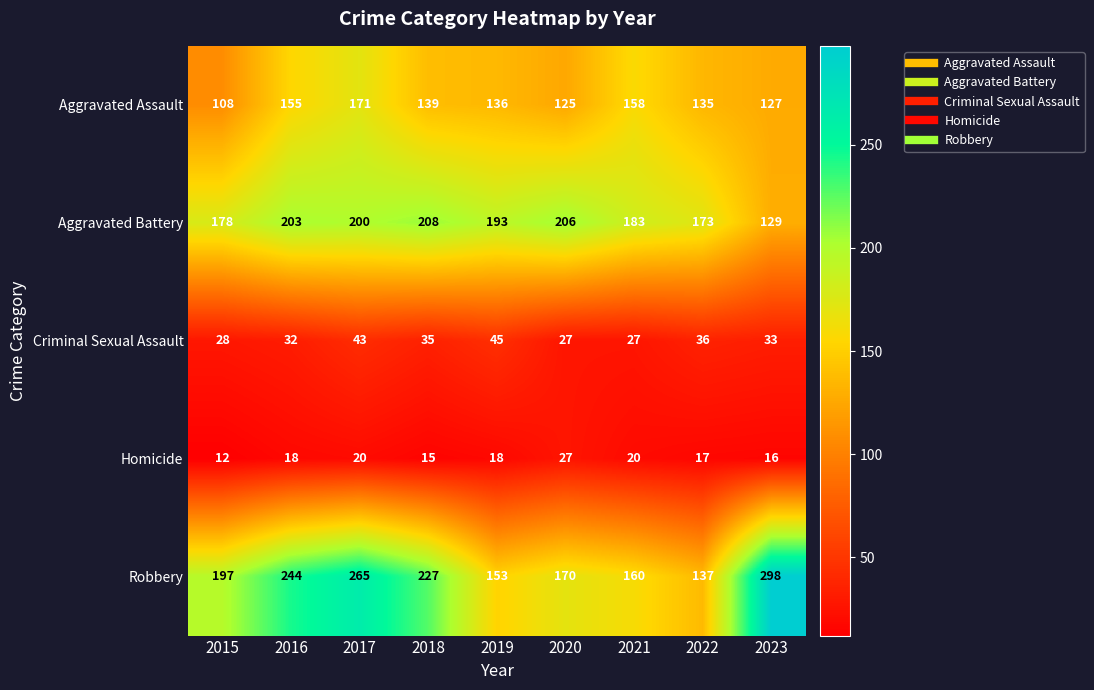

Which series has the largest range (max minus min)?

Robbery